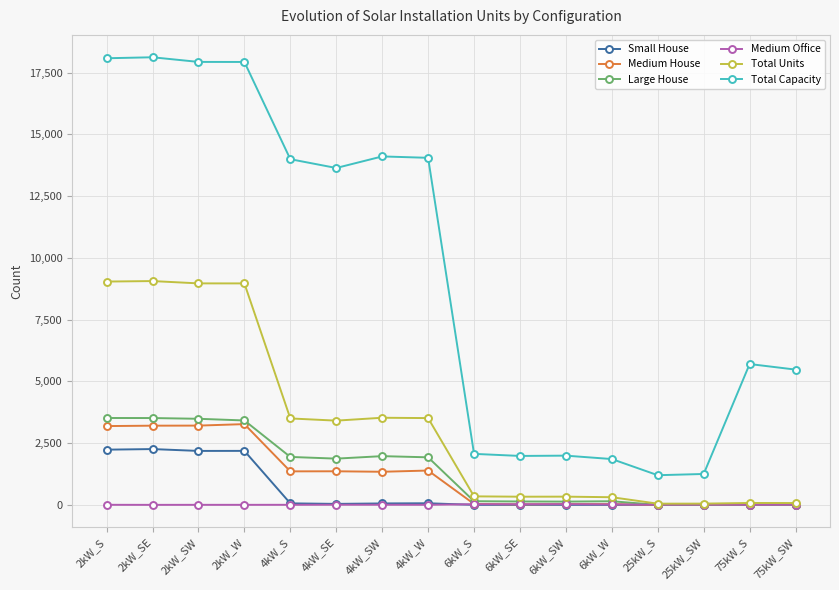

What is the label of the 13th point from the left?

25kW_S